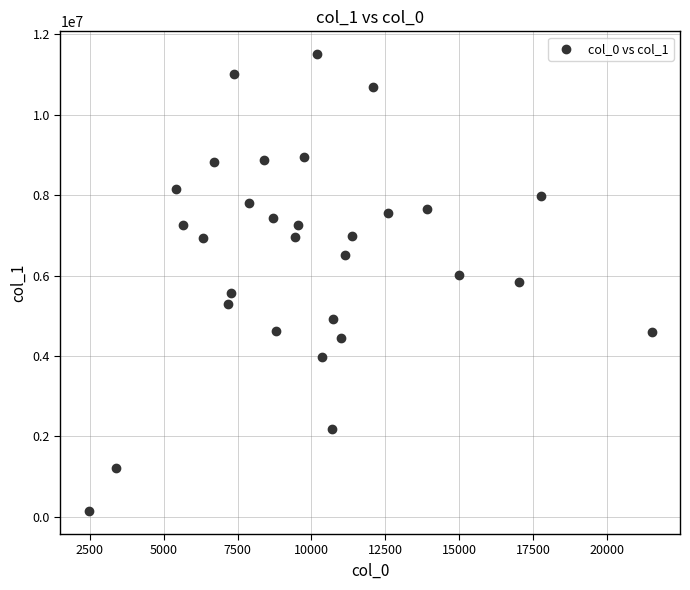

What is the range of Y values (max minus min)?

11368581